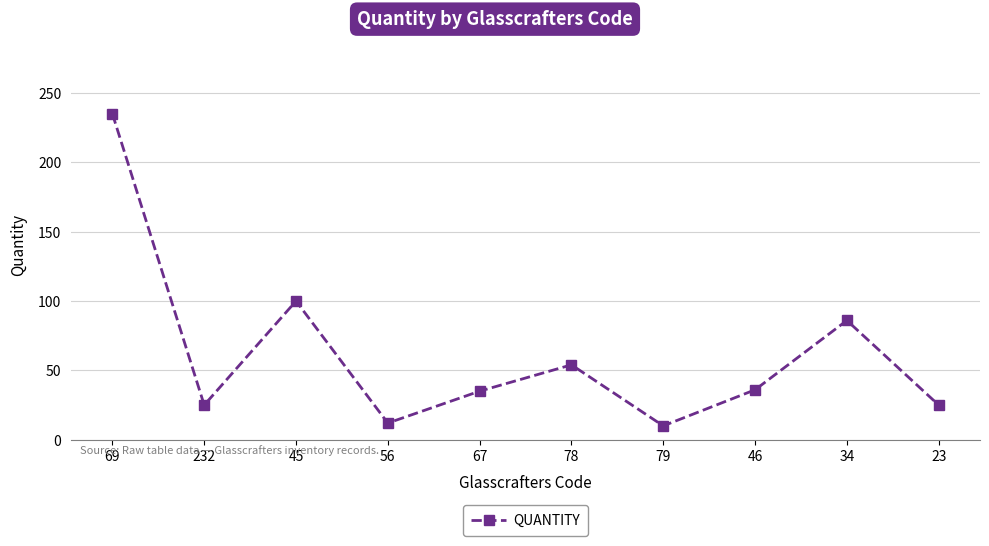

Which label corresponds to the largest value in the chart?

69